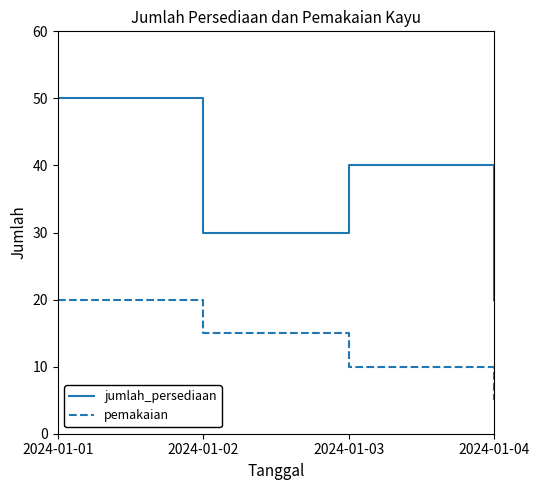

Count the number of categories in the chart.

4